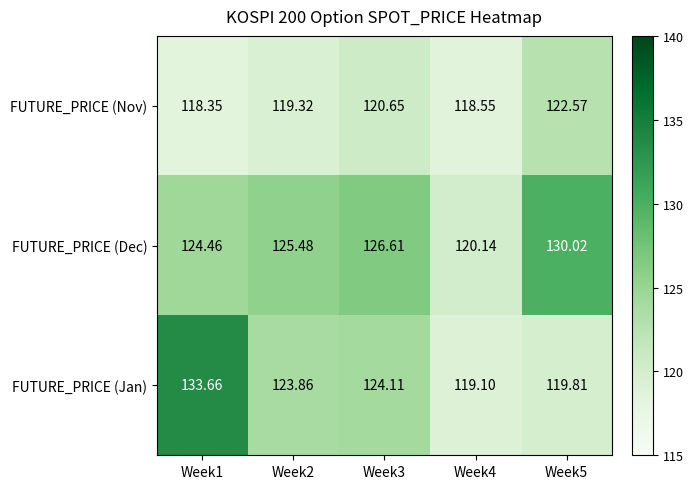

Is the value of FUTURE_PRICE (Dec) at Week3 greater than the value of FUTURE_PRICE (Nov) at Week2?

Yes